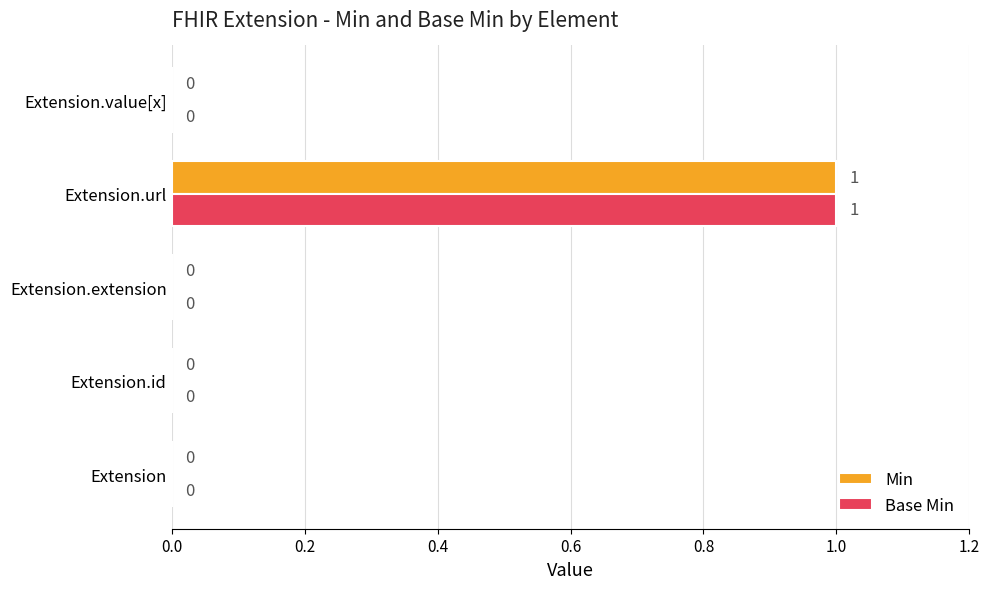

At which category does the chart reach its peak across all series?

Extension.url